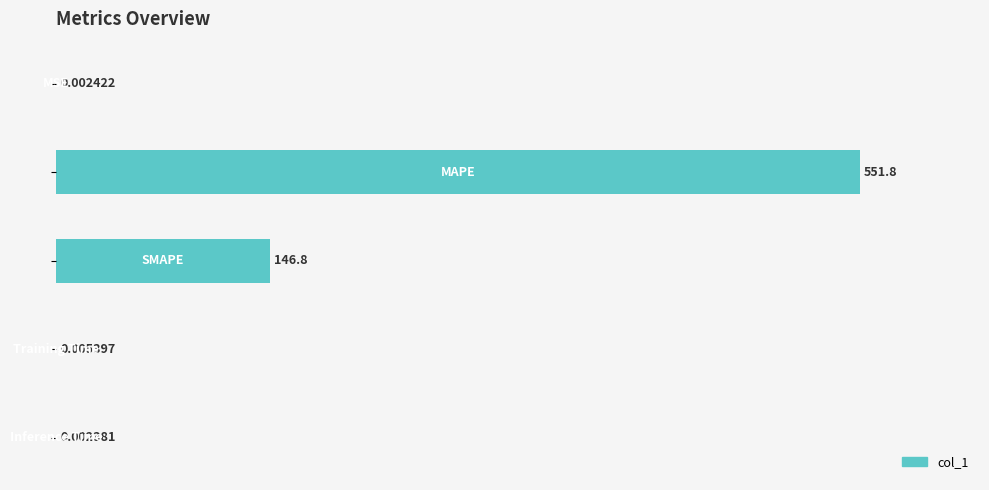

What is the sum of all values?

126.6